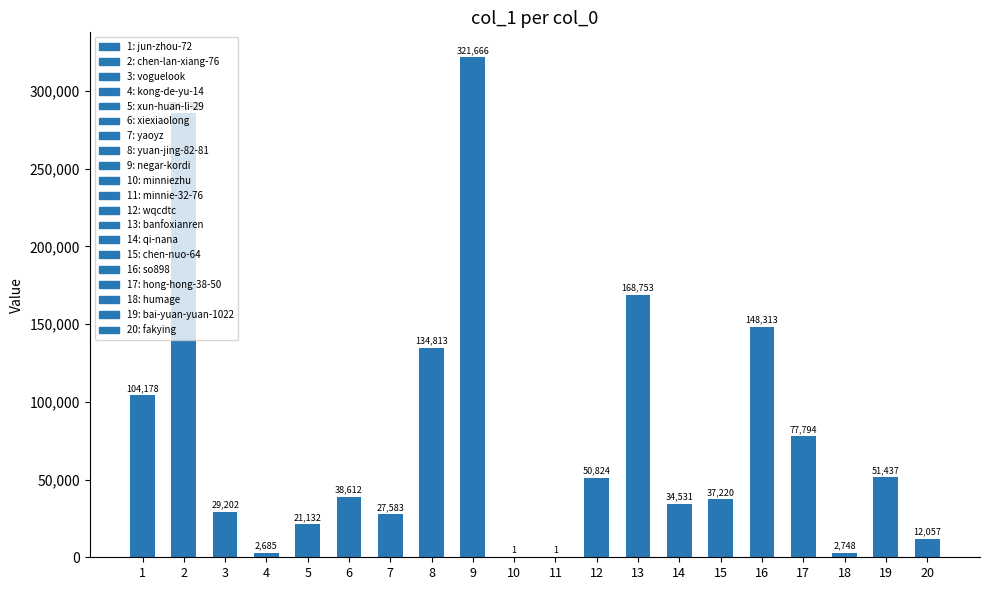

Which label corresponds to the largest value in the chart?

9